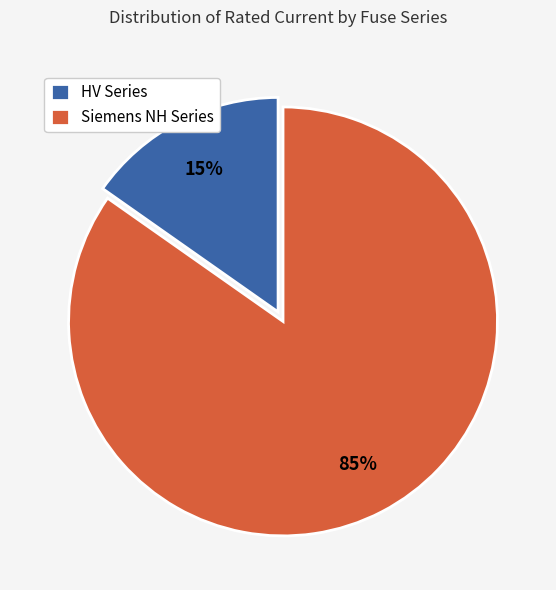

Which category has the smallest portion of the pie?

HV Series